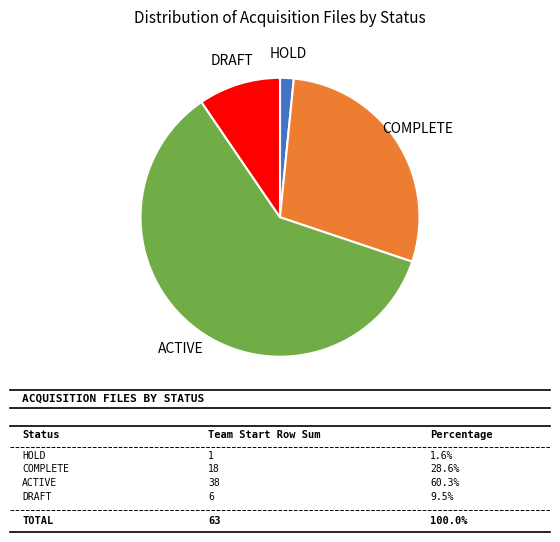

Does any single category account for the majority?

Yes